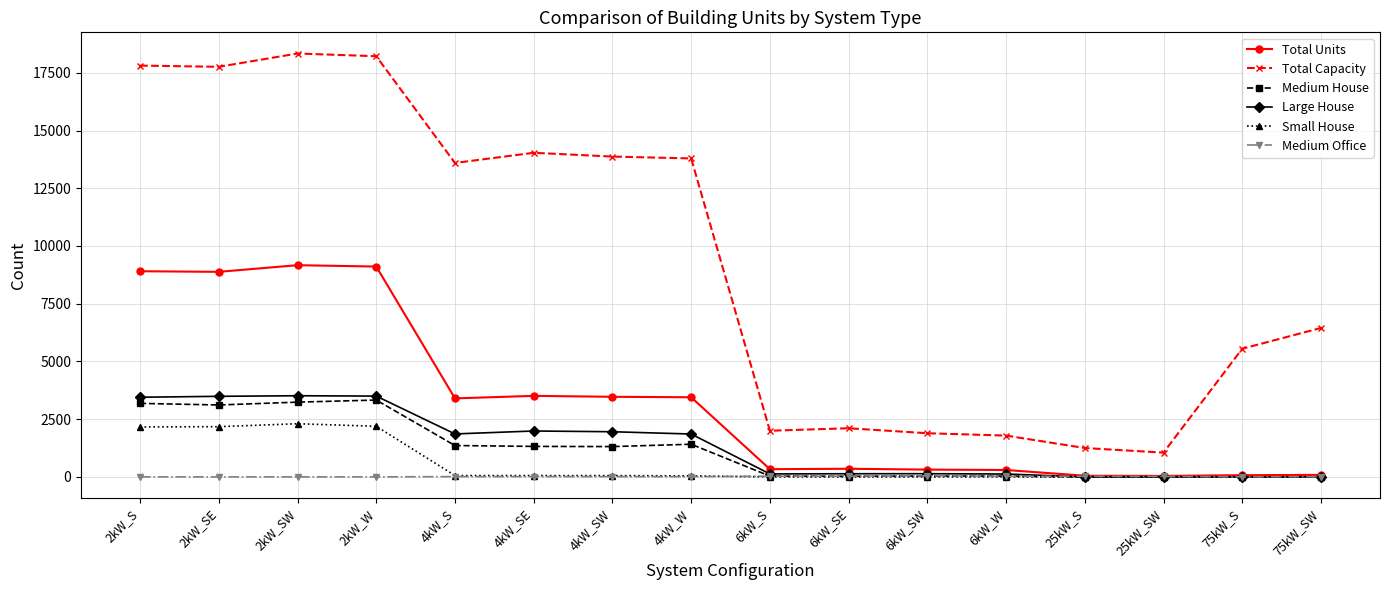

True or false: Total Units has more than 0 interior local peaks.

True